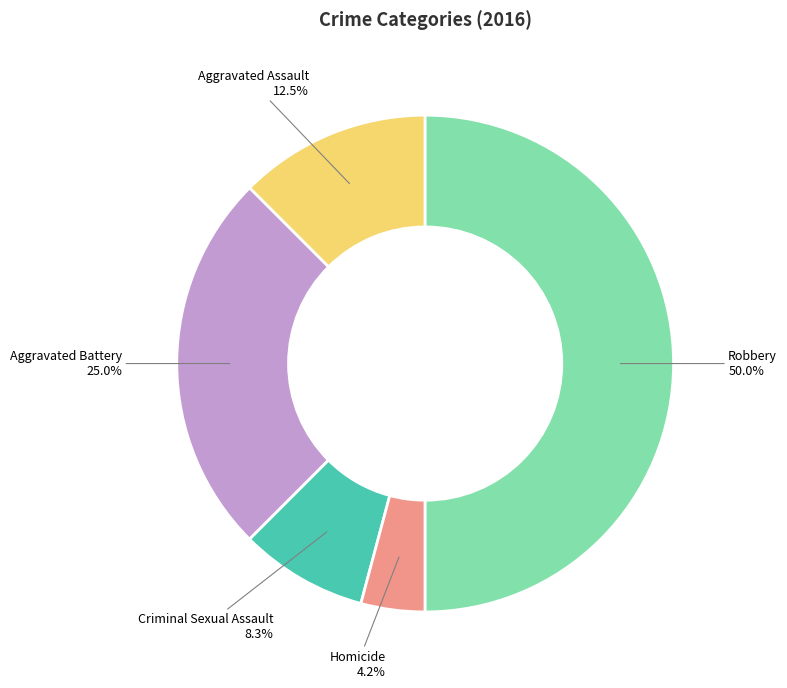

Does Aggravated Assault account for over 50% of the chart?

No